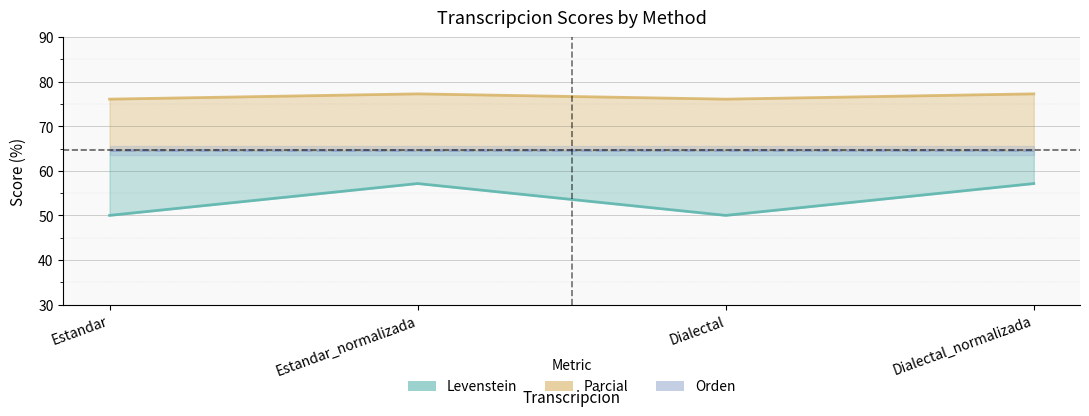

True or false: Parcial has a value of 21.5 at Estandar_normalizada.

False